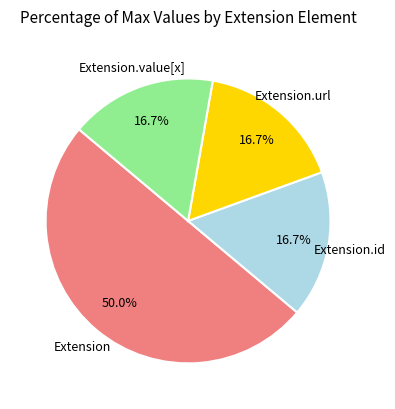

Count the number of slices in the pie.

4